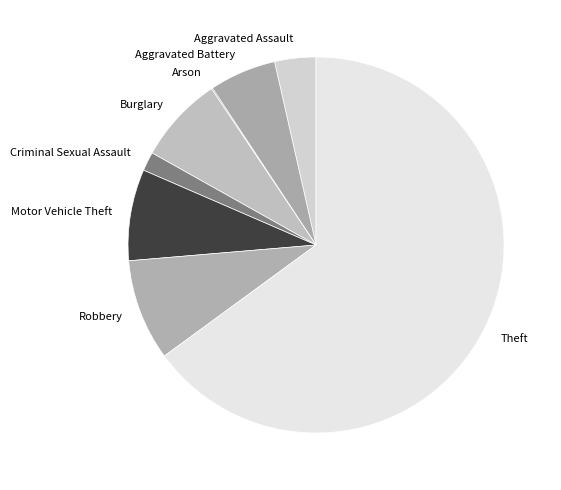

Between Aggravated Battery and Aggravated Assault, which is larger?

Aggravated Battery